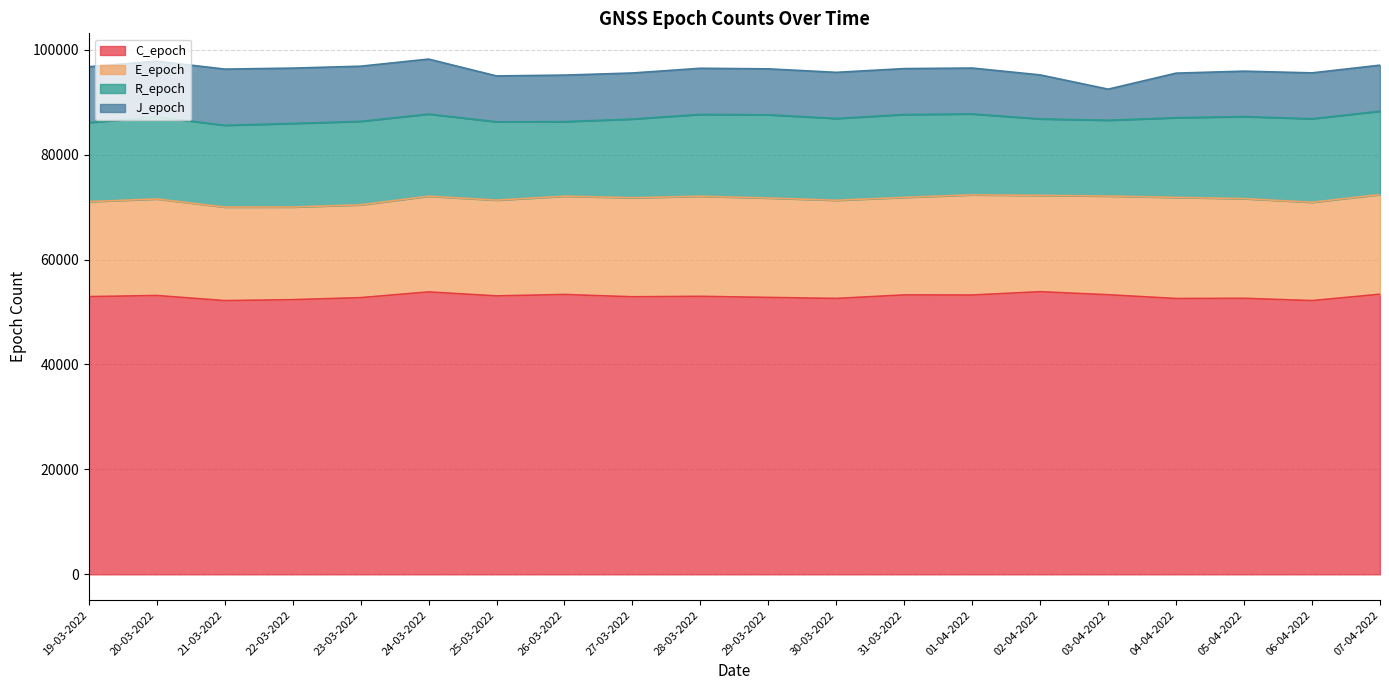

How many lines are shown in the chart?

4